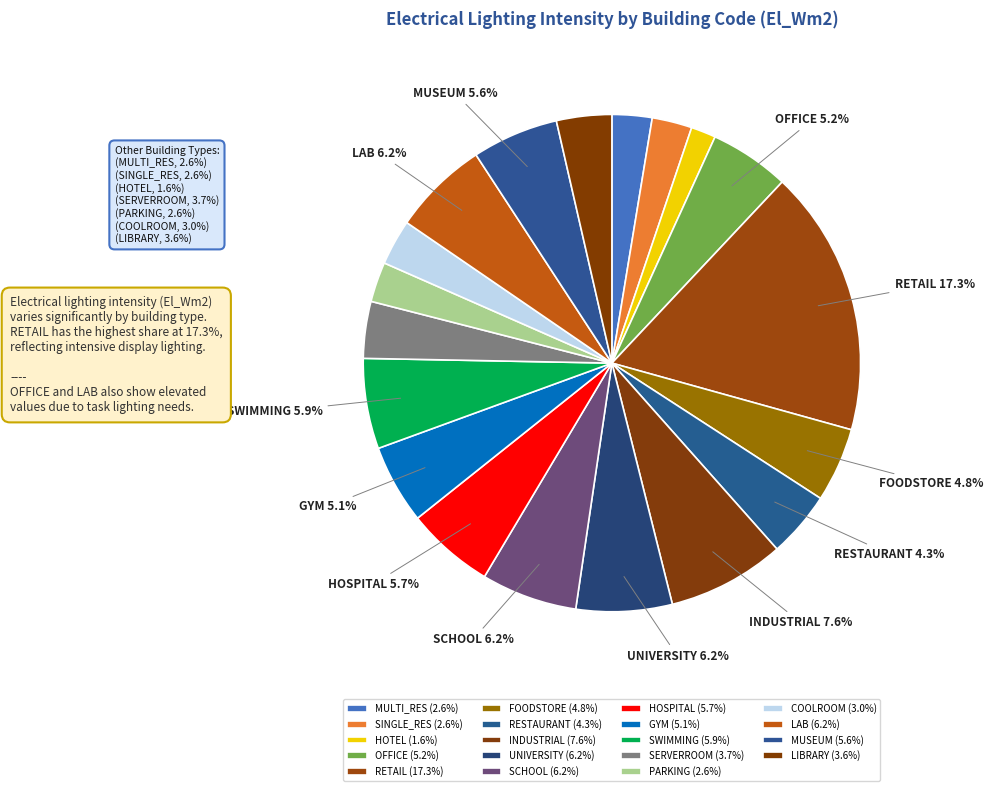

How many segments does this pie chart have?

19